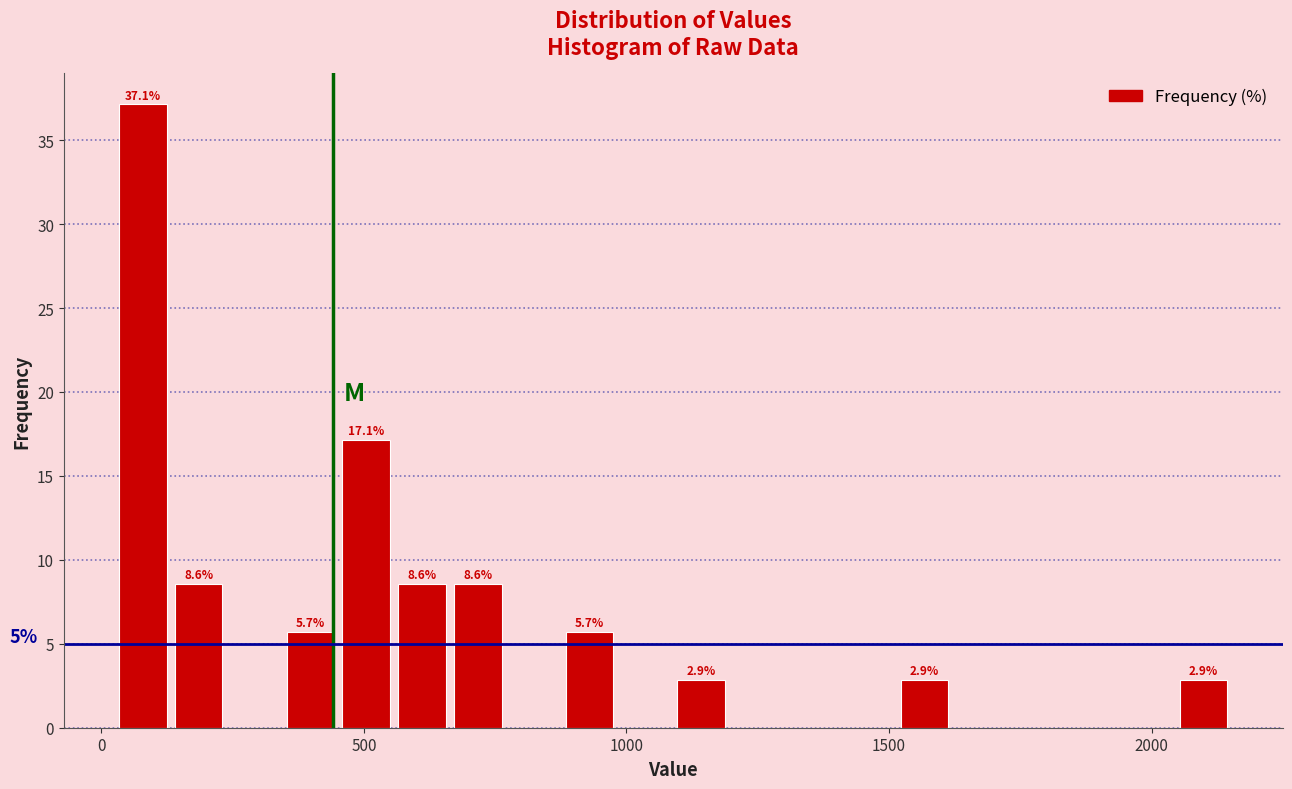

Around what value on the x-axis is the tallest bar? Give the approximate position of its centre, as read against the axis.

100